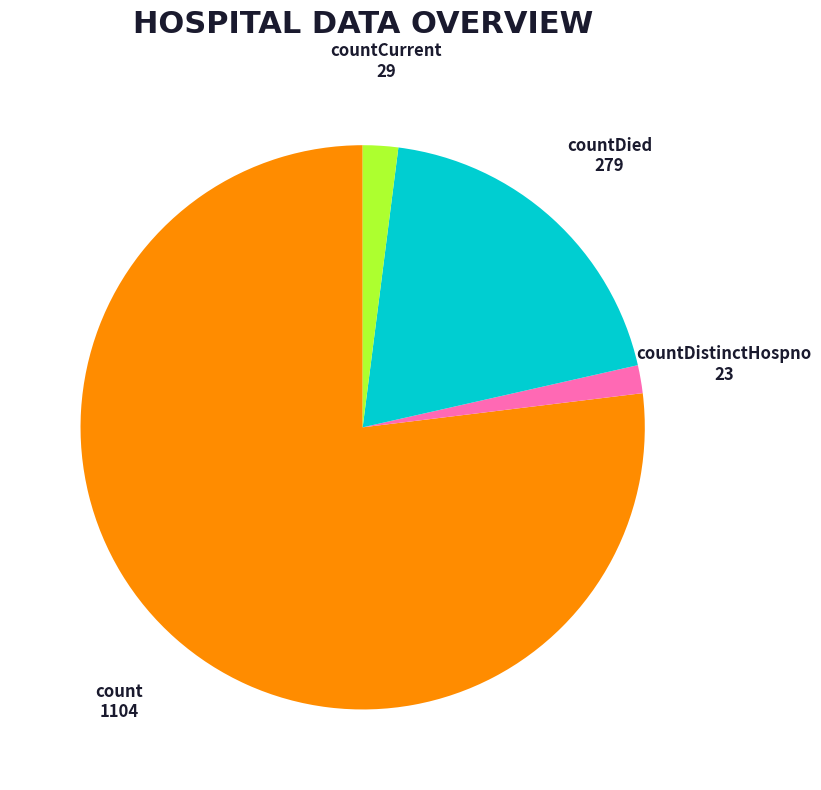

Is there a majority slice in this chart?

Yes